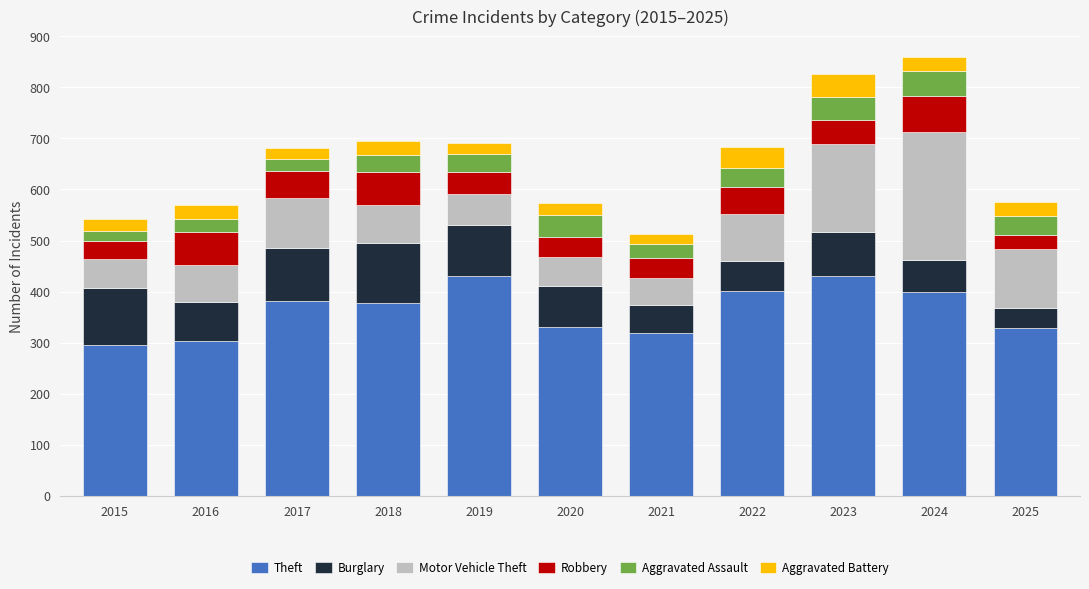

How many bars are there in total?

11